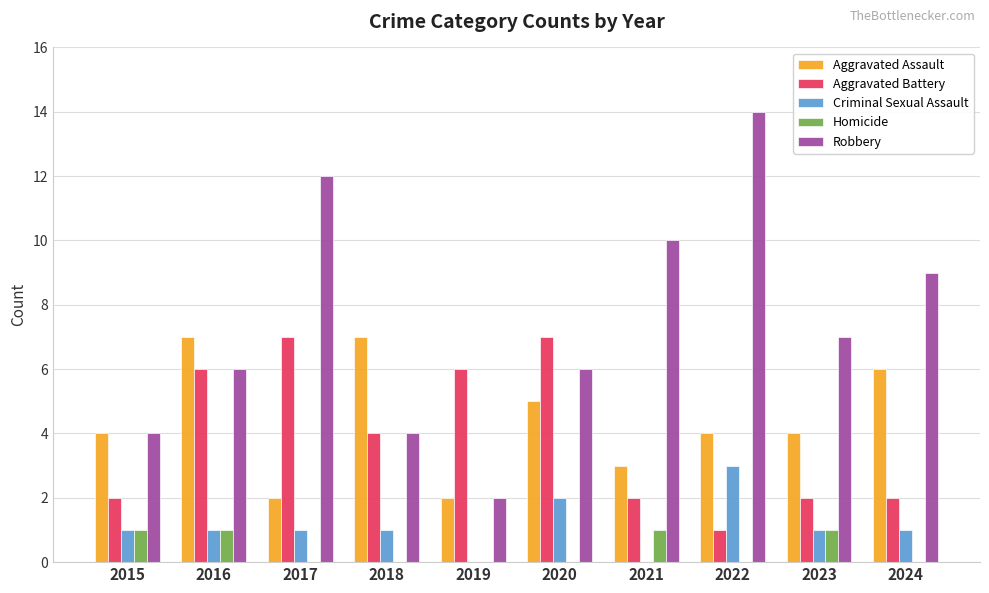

Between 2020 and 2022, which series saw the biggest shift?

Robbery